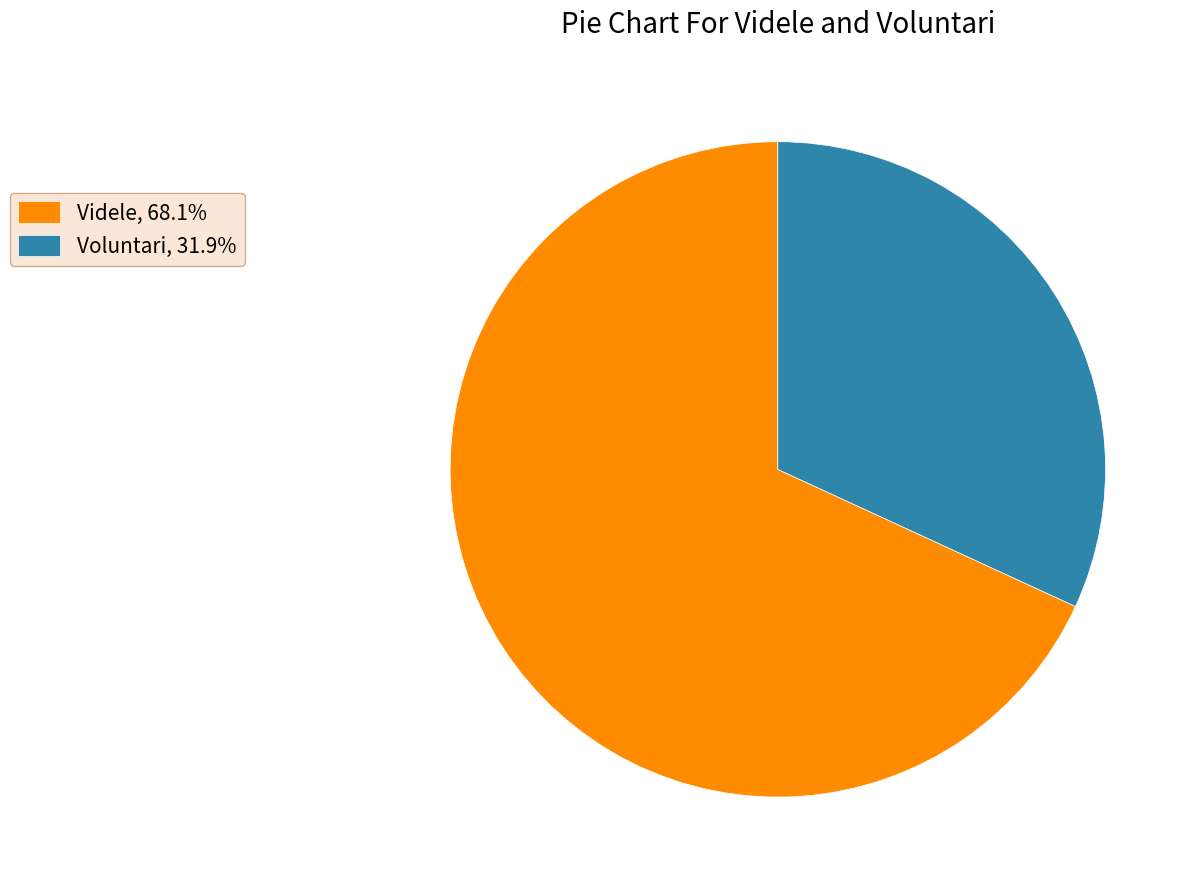

What is the smallest slice in the pie chart?

Voluntari